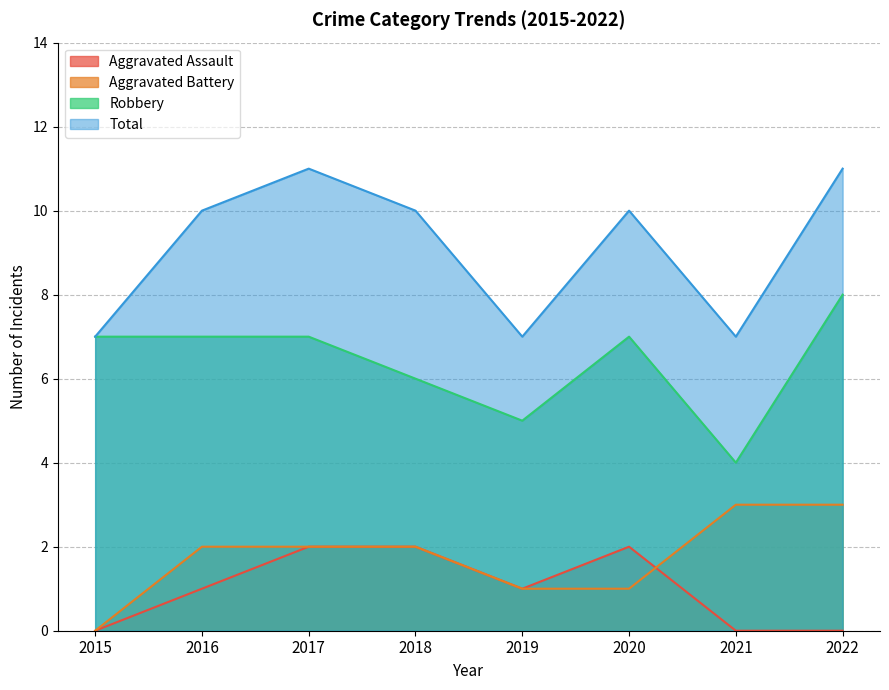

What is the average value of the Aggravated Assault series?

1